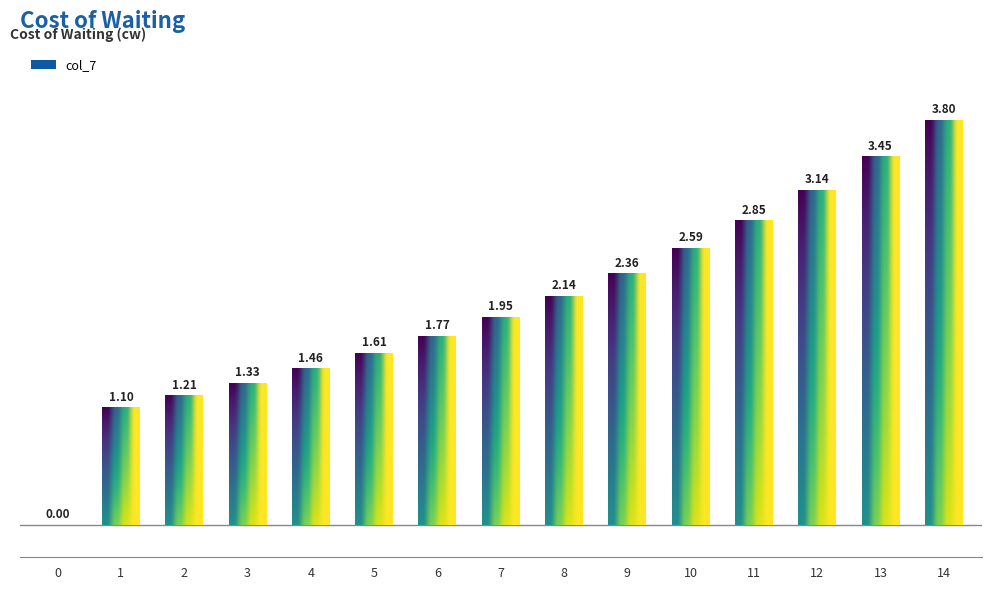

What is the average value?

2.1